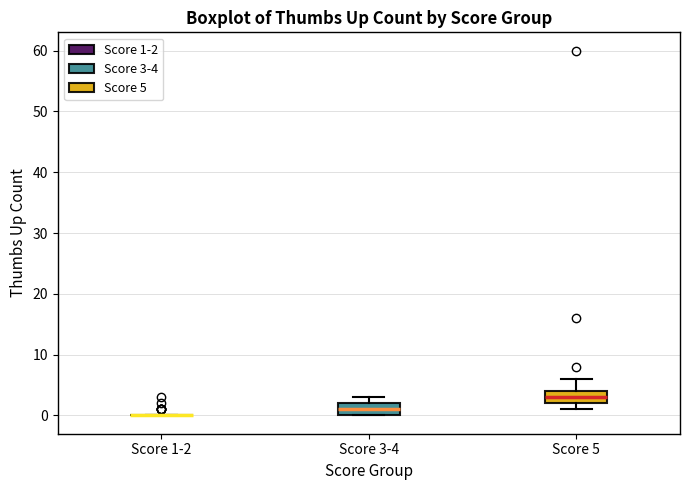

Where does the median line of the box for Score 3-4 sit on the y-axis? The values are not printed on the chart, so give them approximately, as read against the axis.

1